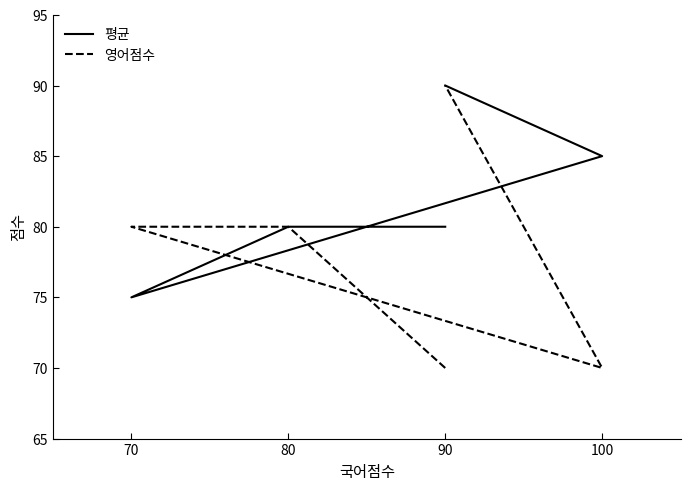

Rank the series at 70 from lowest to highest value.

평균, 영어점수